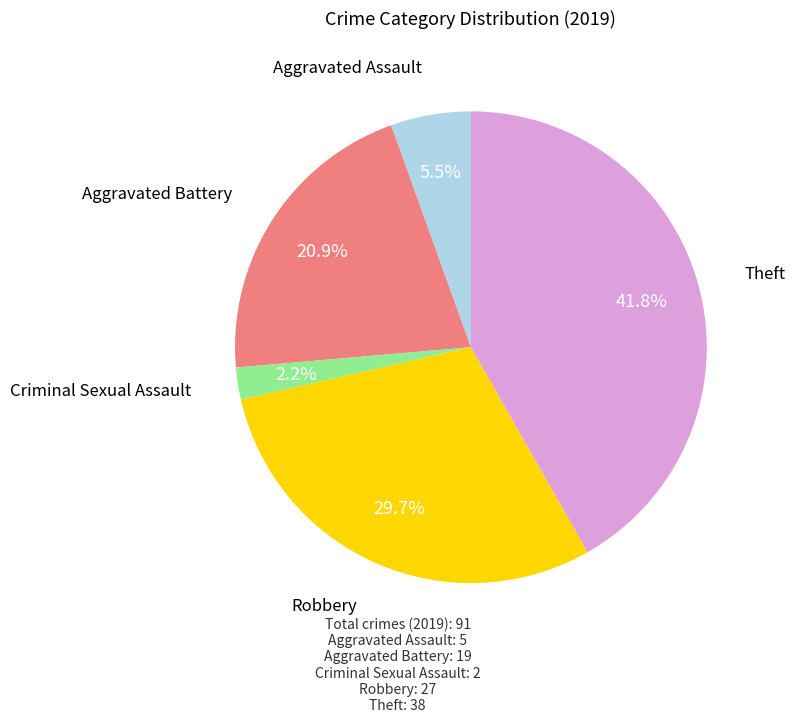

Between Aggravated Battery and Robbery, which is larger?

Robbery